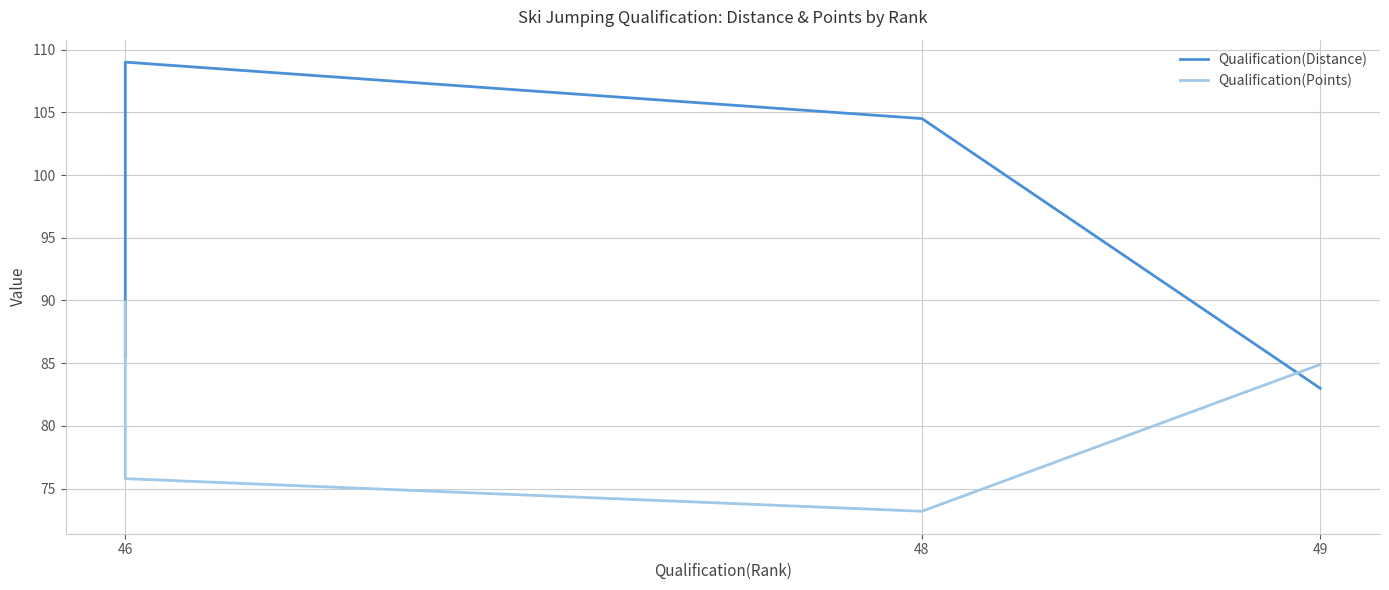

What is the difference between the maximum and minimum values in the Qualification(Points) series?

16.7